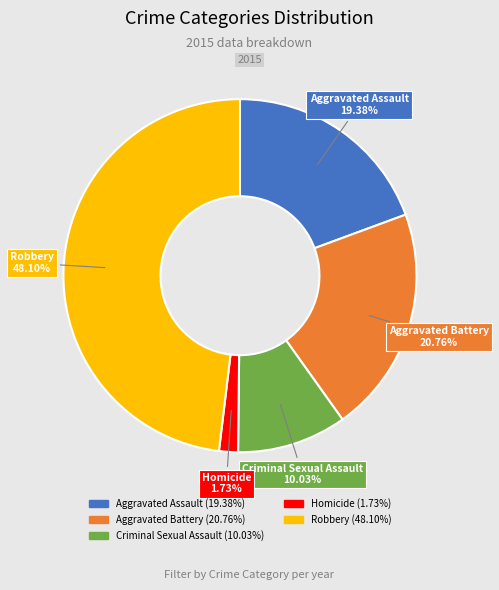

What is the total percentage of Aggravated Assault and Homicide?

21.1%